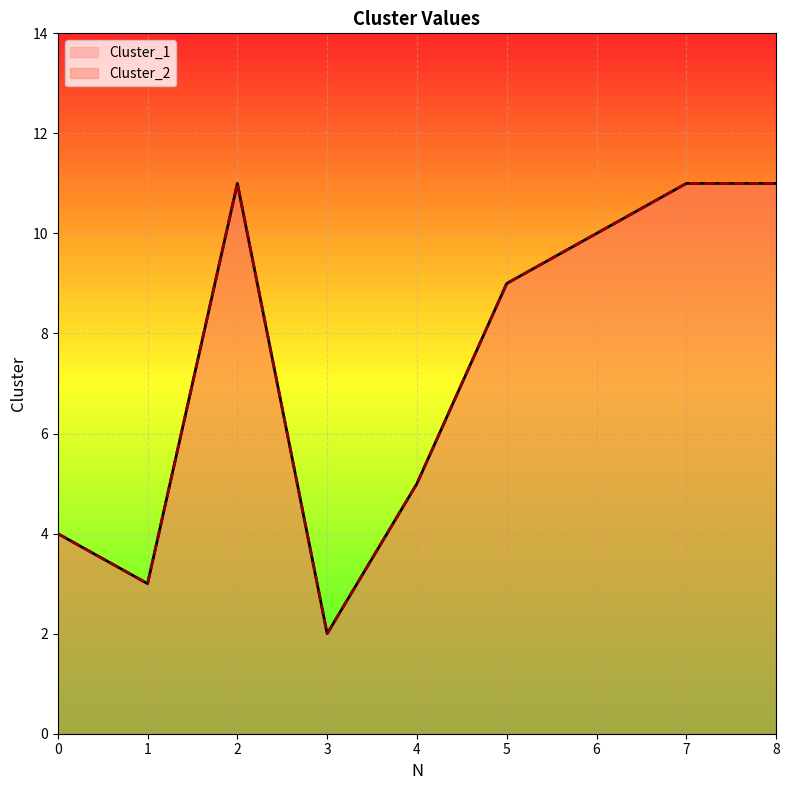

True or false: Cluster_2 has a value of 1 at 1.

False